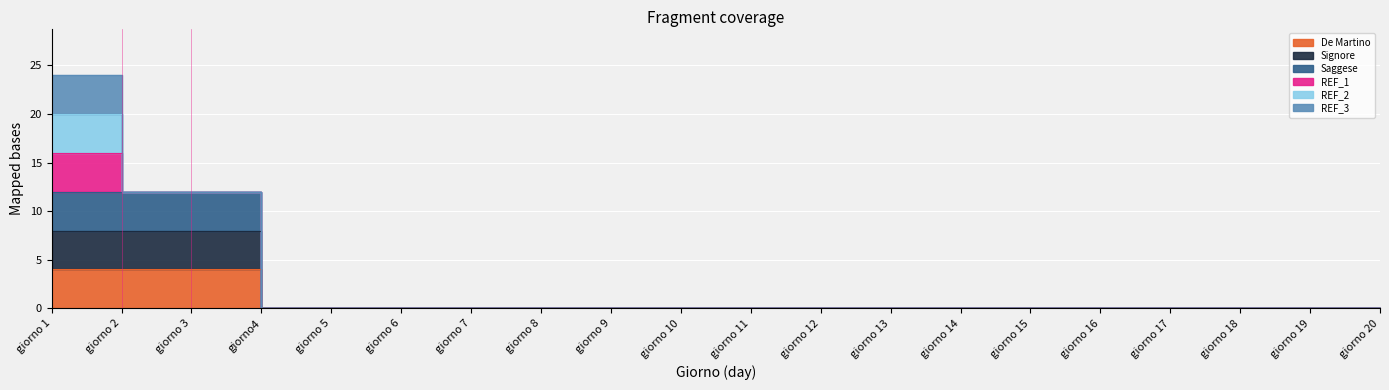

What is the sum of all Signore values?

12